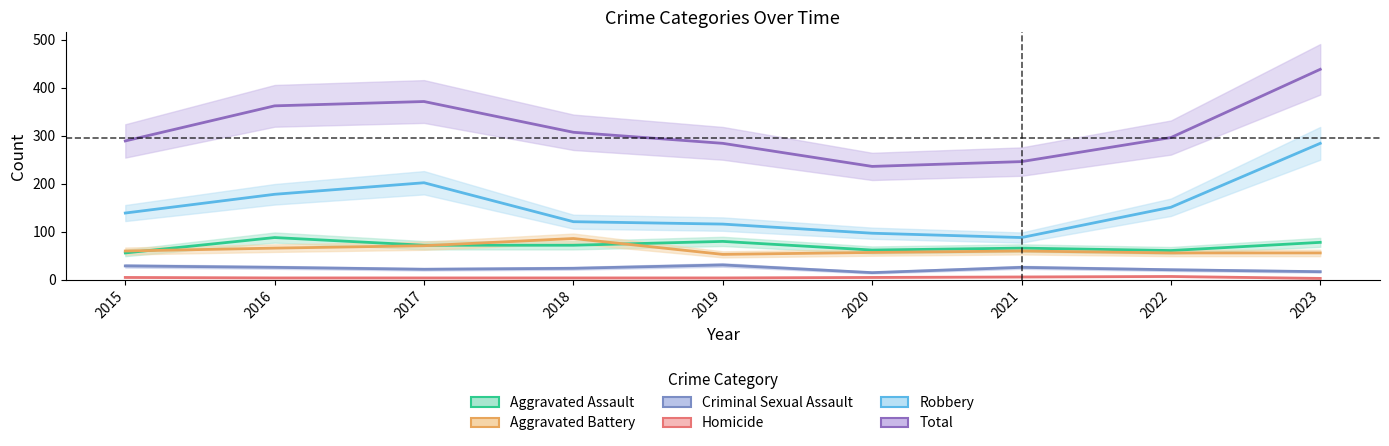

Which series has the widest spread of values?

Total